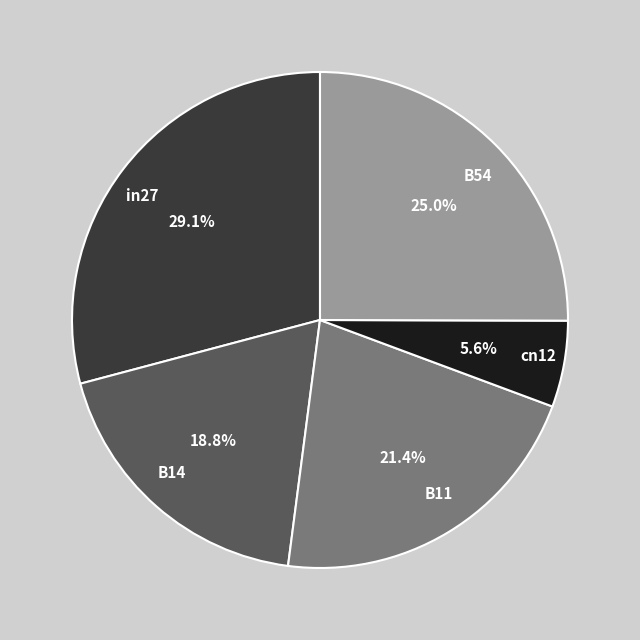

Is the sum of in27 and cn12 greater than half?

No